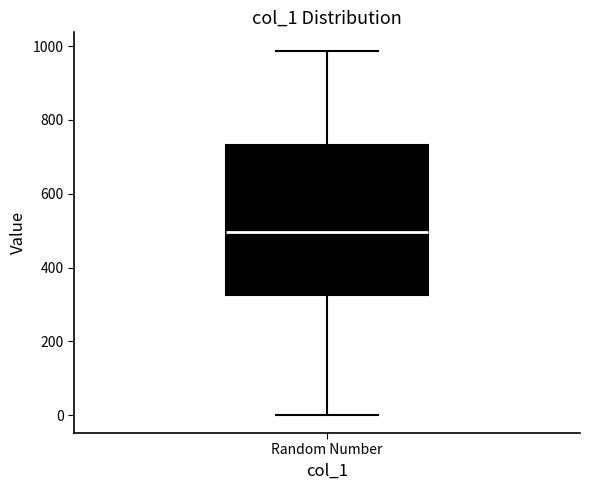

Transcribe this box plot: give where the median line is, the range the box spans, and where the two whiskers end, as read against the y-axis. The values are not printed on the chart, so give them approximately, as read against the axis.

median 500, box 320 to 740, whiskers 0 to 980